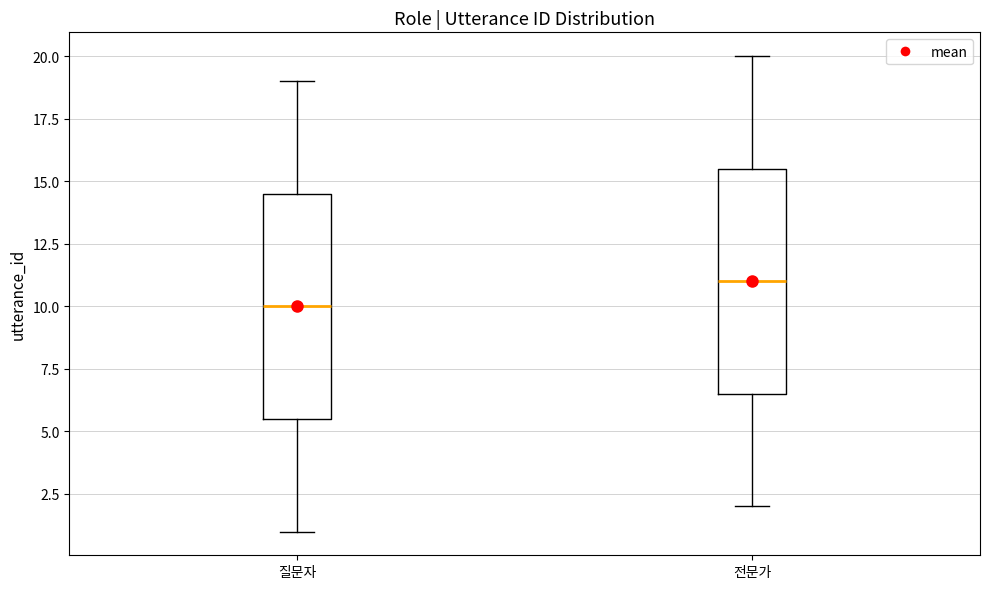

Which box's median line is the highest?

전문가